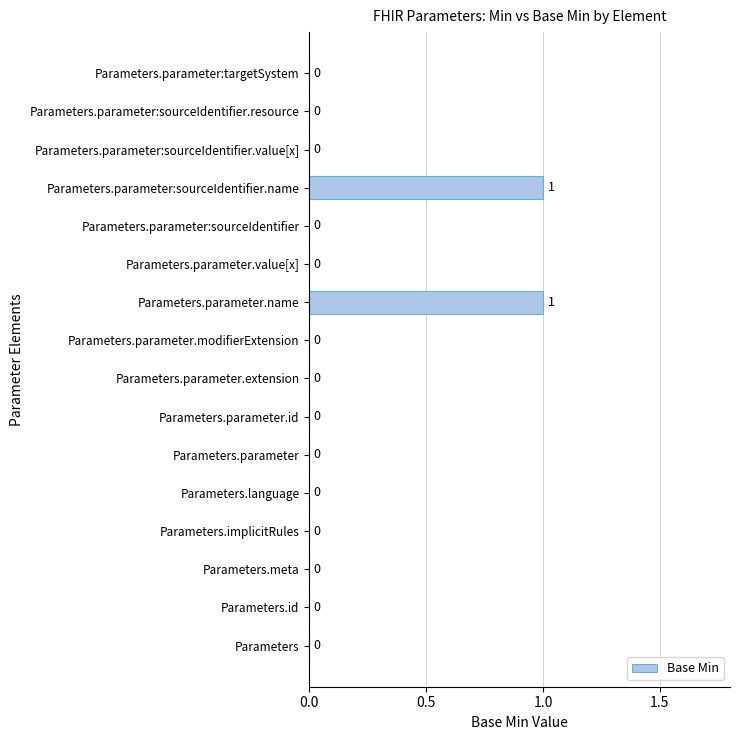

Count the values in the range 0 to 1.

16